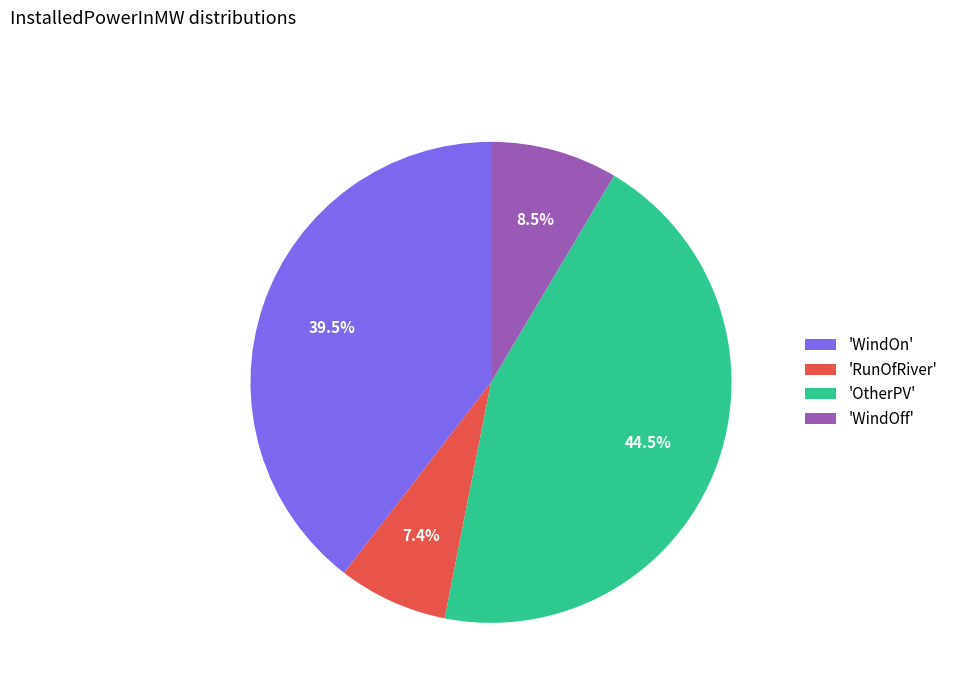

To the nearest percent, what is the average slice percentage?

25%